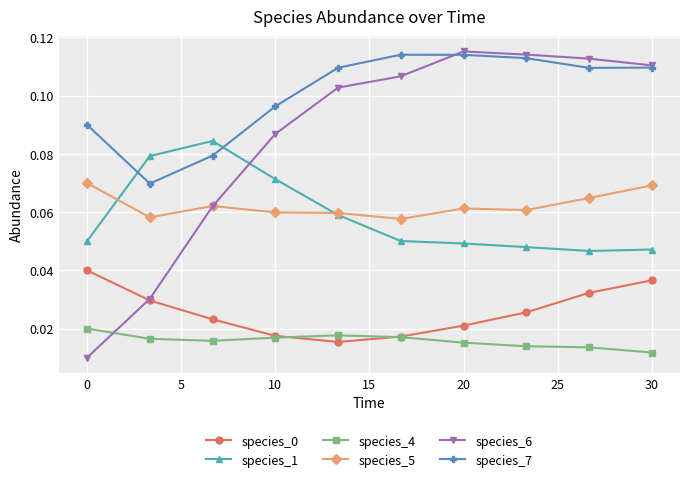

Count the species_7 values in the range 0 to 1.

10